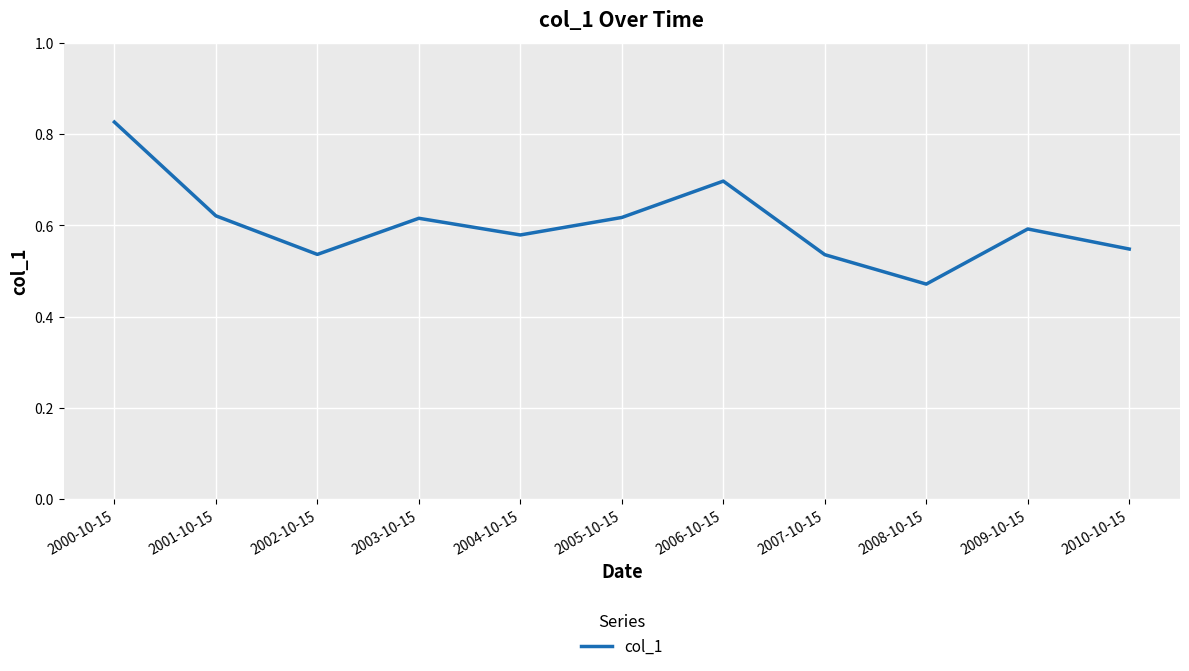

What is the sum of the values at 2000-10-15 and 2005-10-15?

1.4